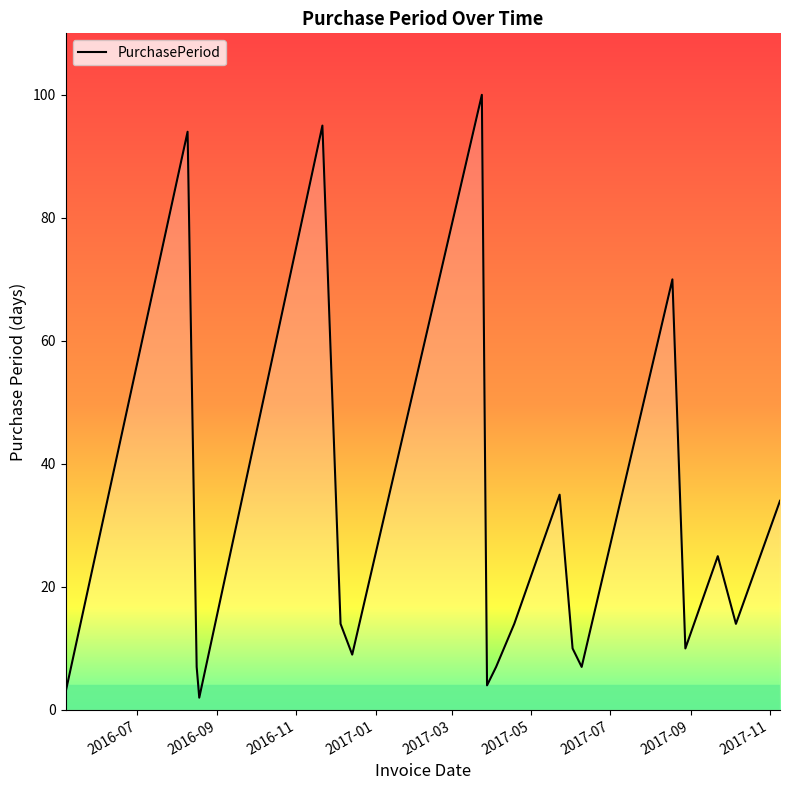

What is the greatest value displayed?

100